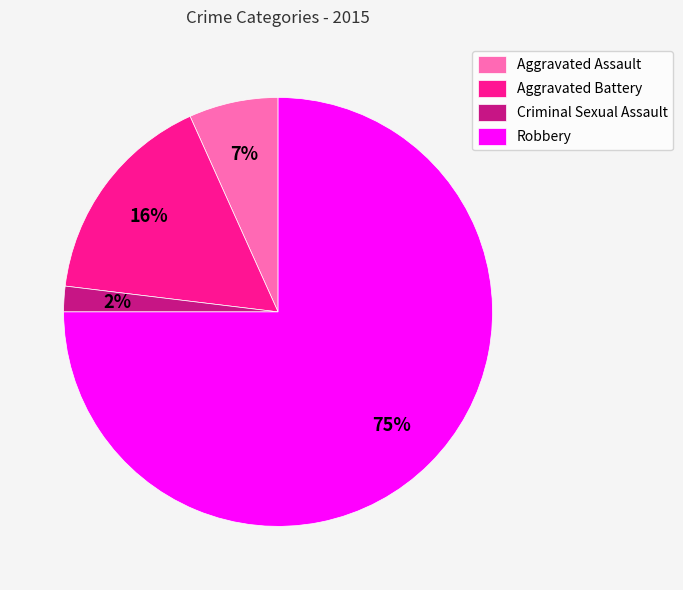

Combined, do Aggravated Battery and Aggravated Assault account for over 50%?

No